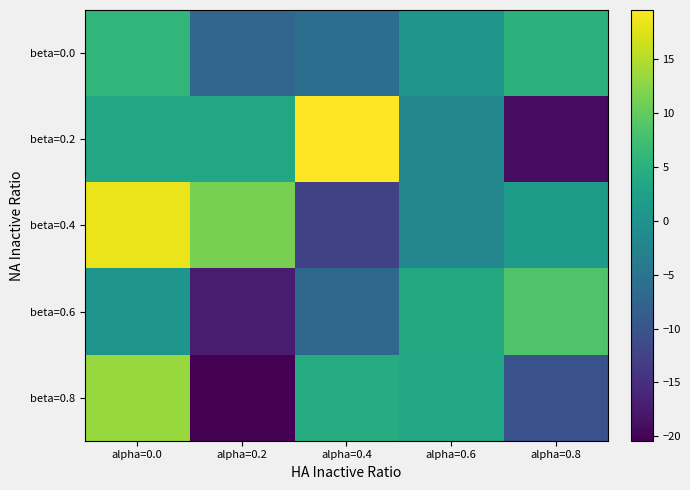

At which category is the sum across all series the highest?

alpha=0.0